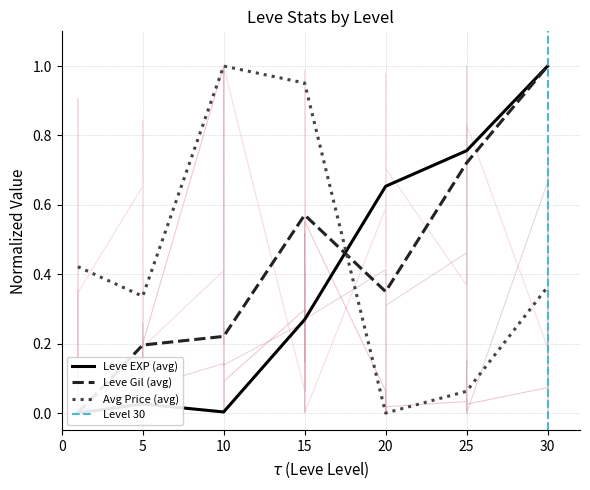

True or false: currentAveragePrice and Leve EXP cross at least once.

True